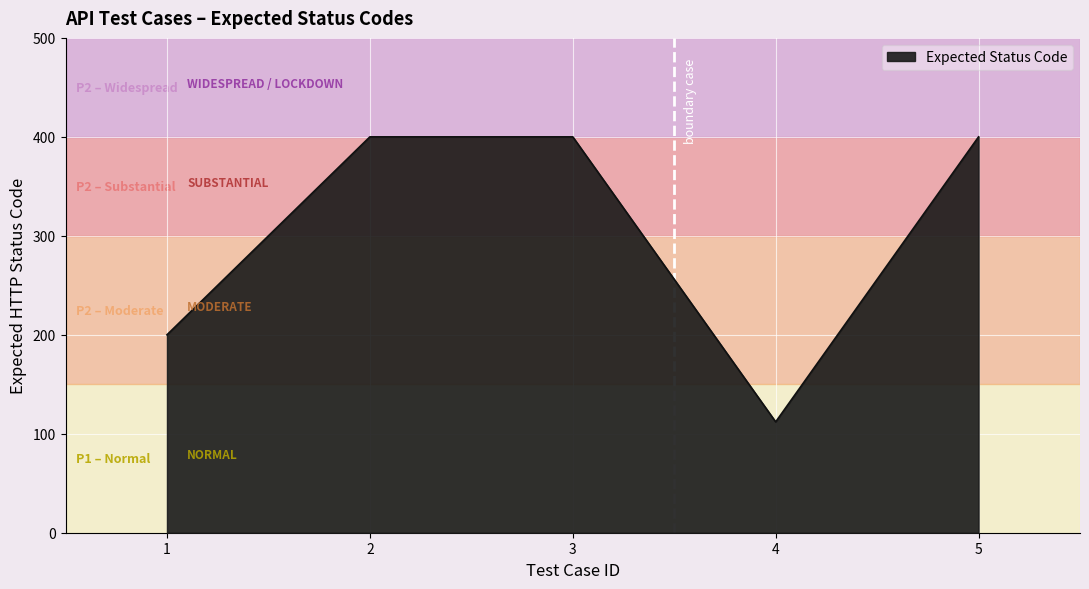

How many categories are shown in the chart?

5